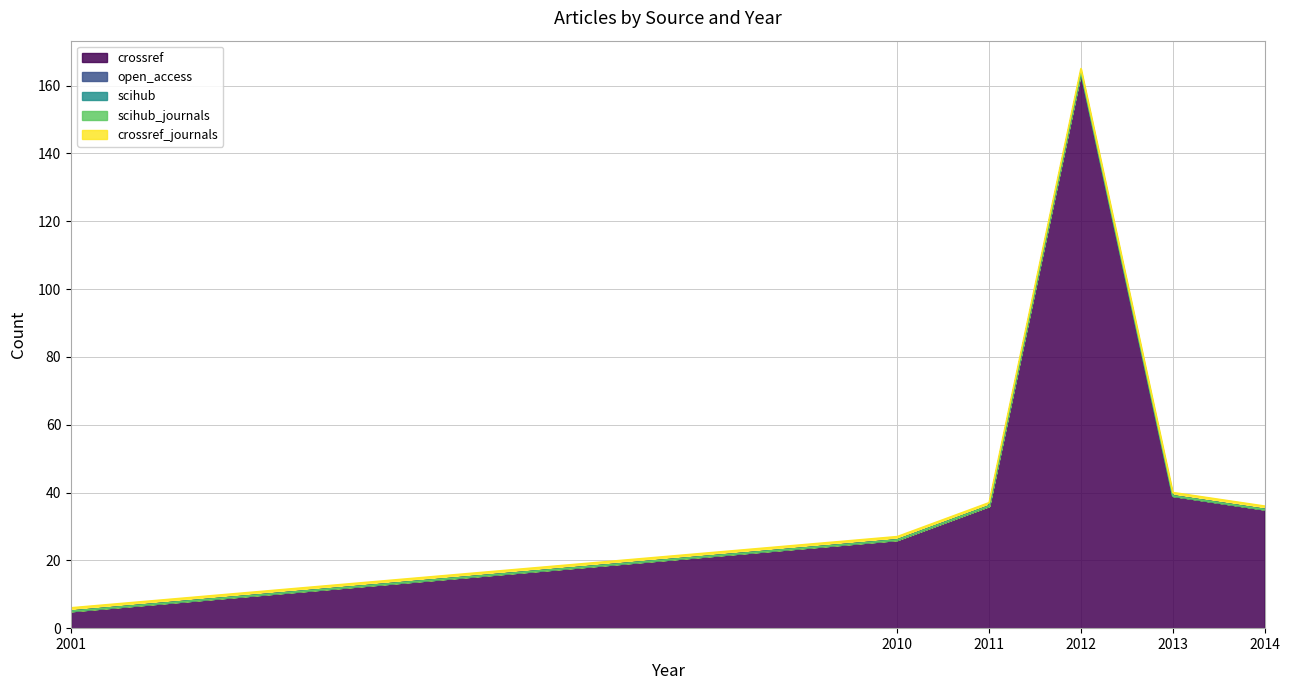

Which series has the largest range (max minus min)?

crossref